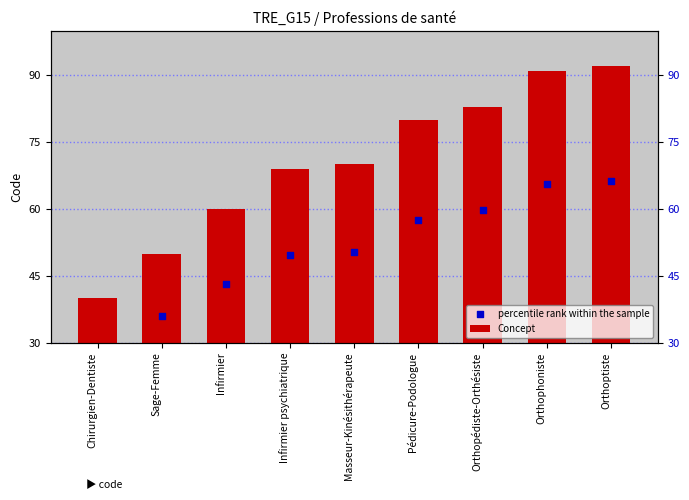

Which series has the largest total across all categories?

Concept